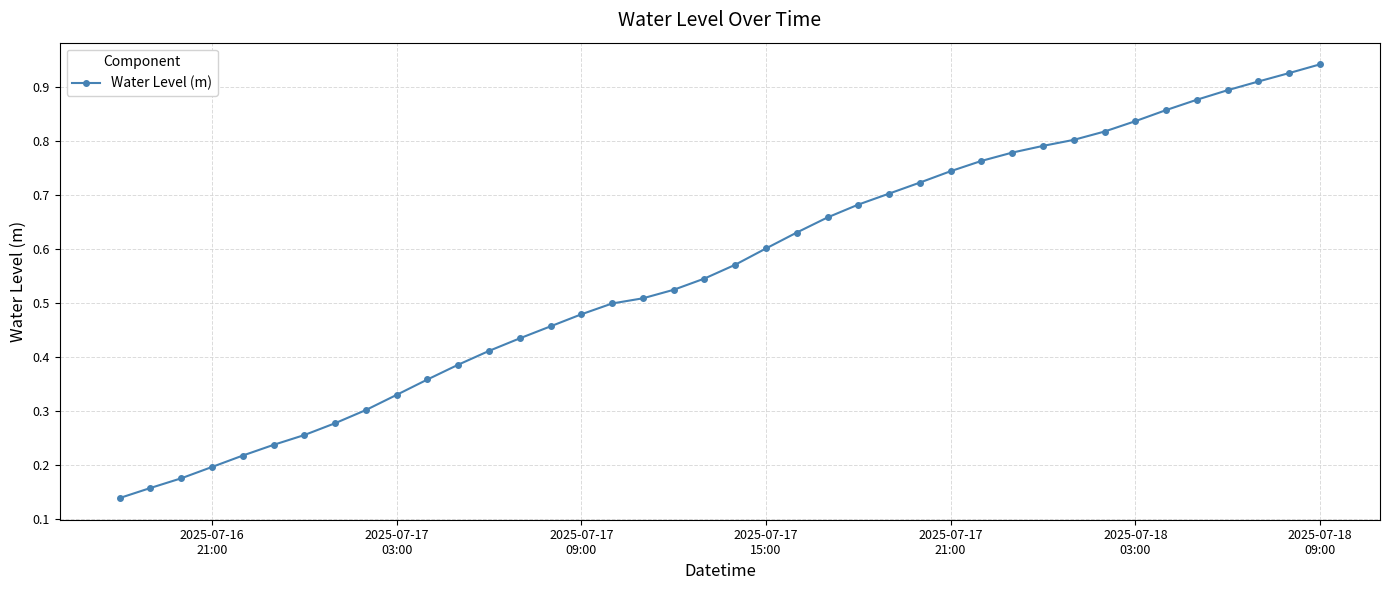

What is the sum of all values?

22.4